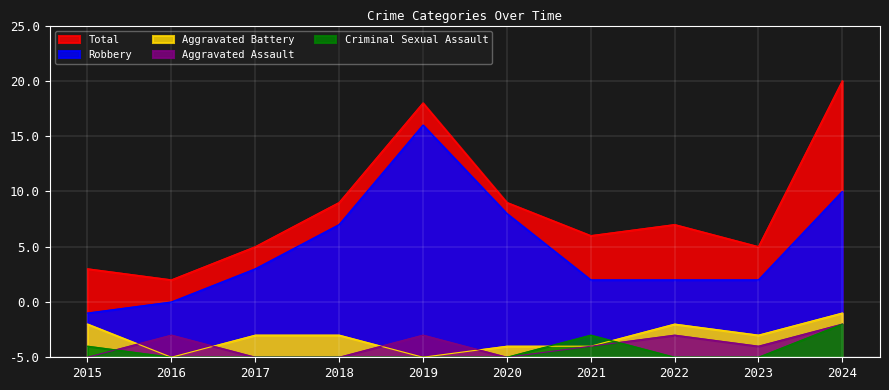

Reading left to right, extract all data points from this chart.

Aggravated Assault: 0	2	0	0	2	0	1	2	1	3
Aggravated Battery: 3	0	2	2	0	1	1	3	2	4
Criminal Sexual Assault: 1	0	0	0	0	0	2	0	0	3
Robbery: 4	5	8	12	21	13	7	7	7	15
Total: 8	7	10	14	23	14	11	12	10	25